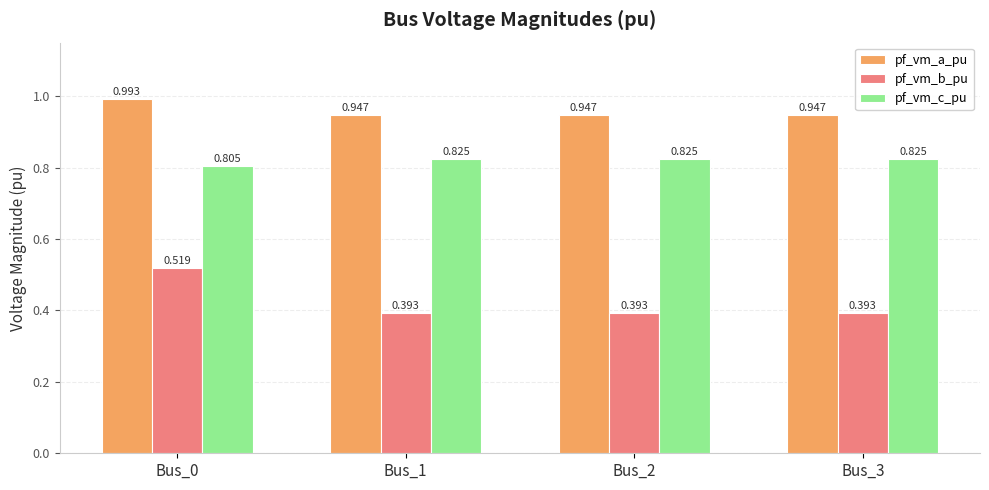

Which series has the largest total across all categories?

pf_vm_a_pu